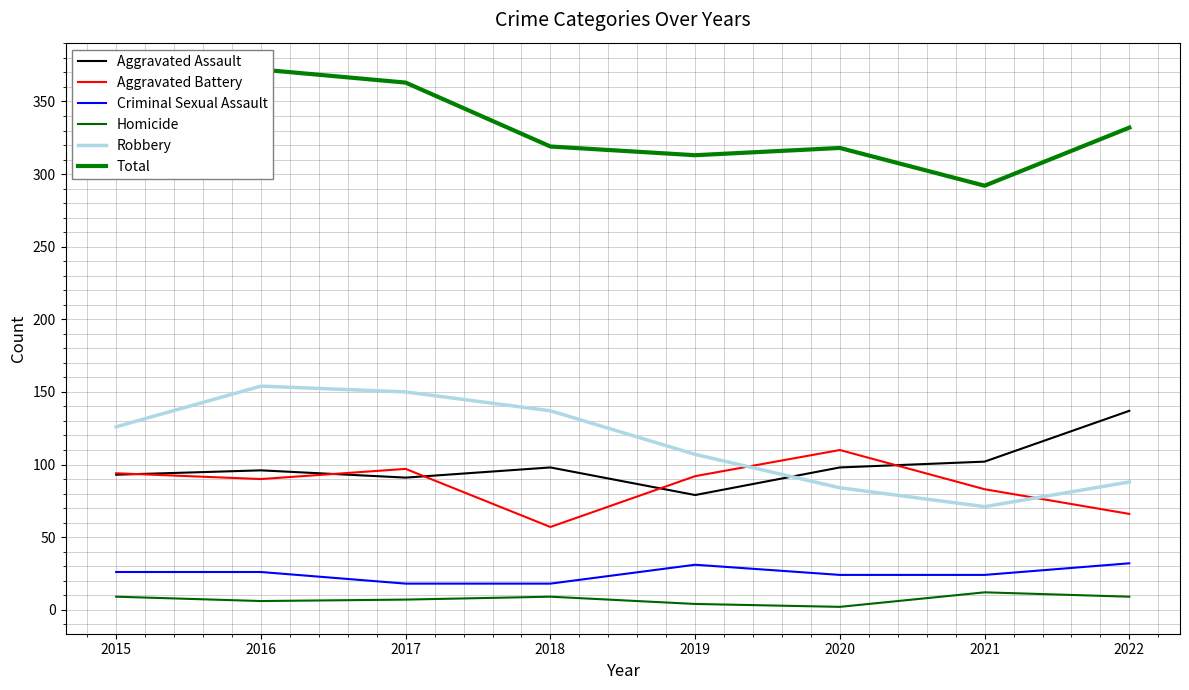

In Robbery, how many points are lower than both neighbors (excluding endpoints)?

1